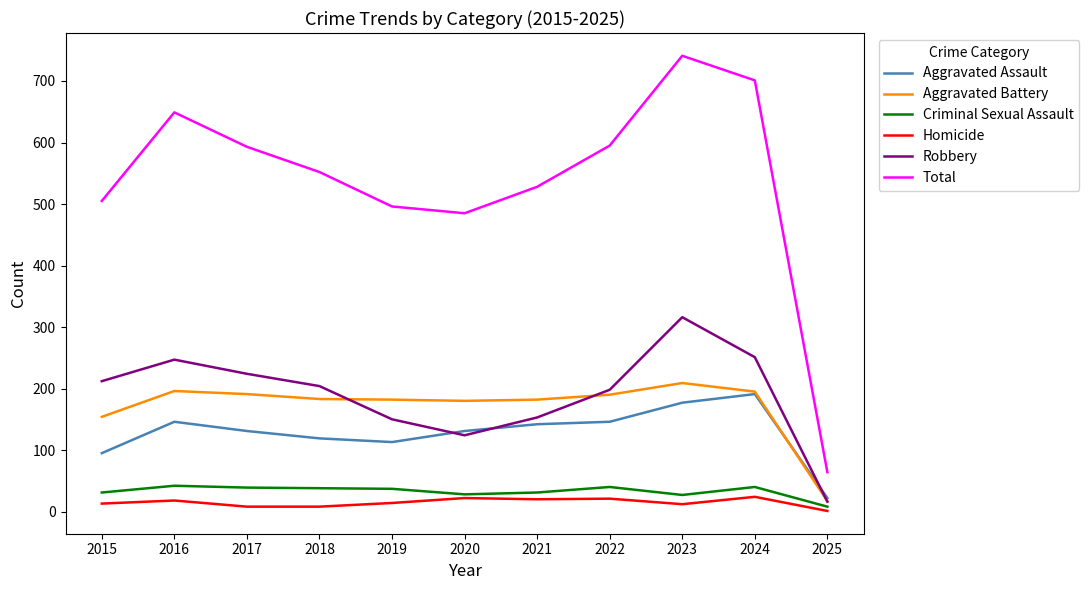

What is the difference between the maximum and second lowest values in the Robbery series?

192